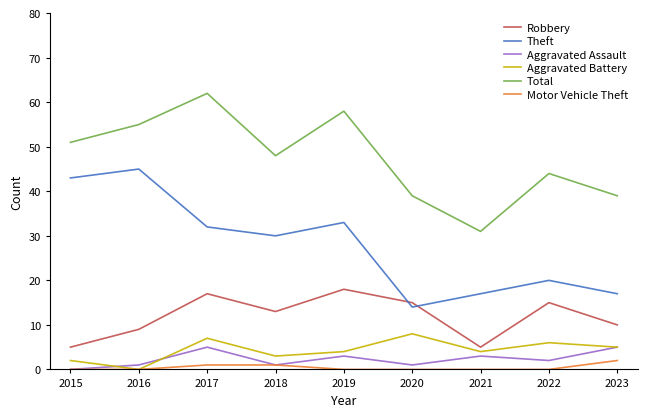

True or false: Aggravated Assault and Robbery cross at least once.

False